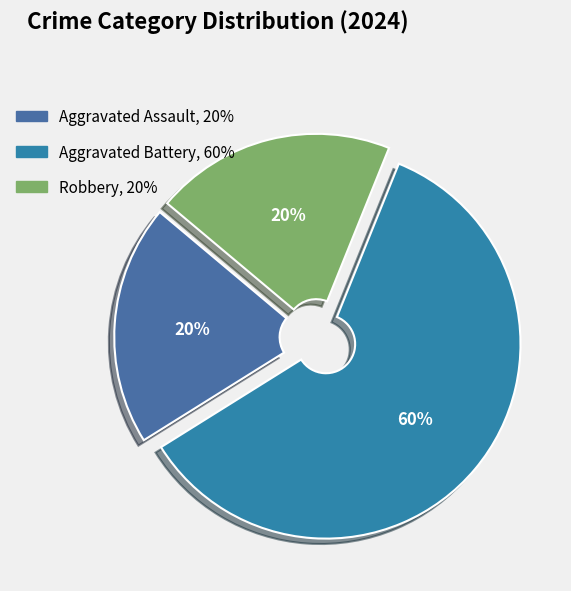

The Aggravated Battery slice represents 60% of the pie. True or false?

True